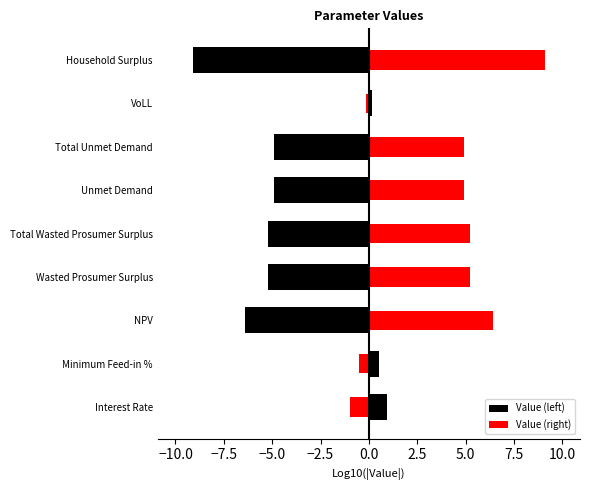

What is the sum of the Value (left) values at Wasted Prosumer Surplus and Unmet Demand?

-10.2